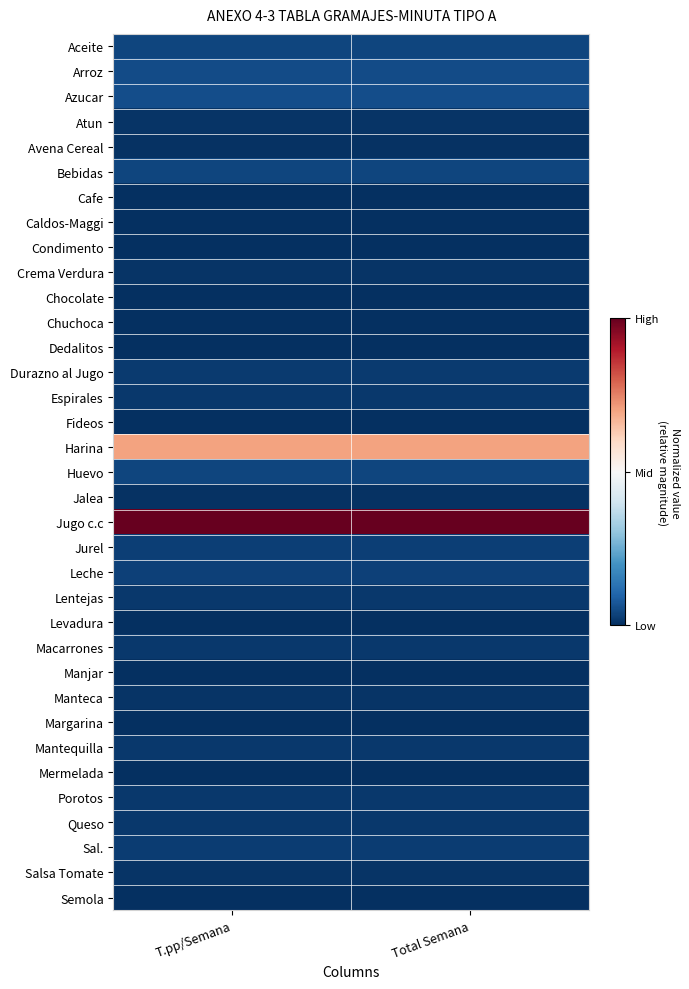

What is the maximum value shown in the chart?

1.0